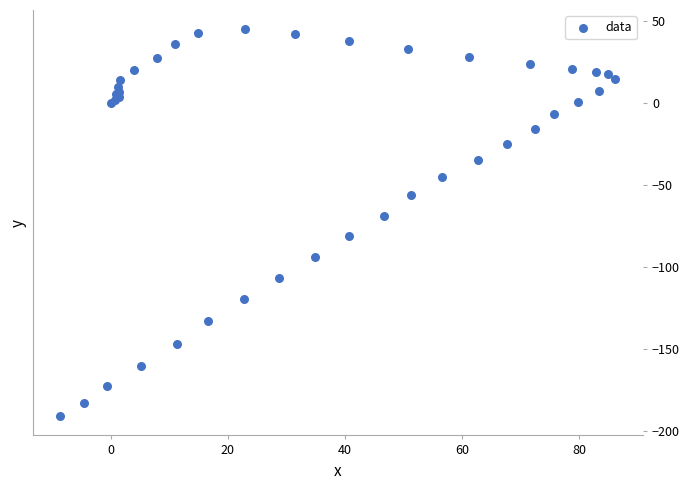

What Y value in the scatter plot is closest to -72?

-68.5